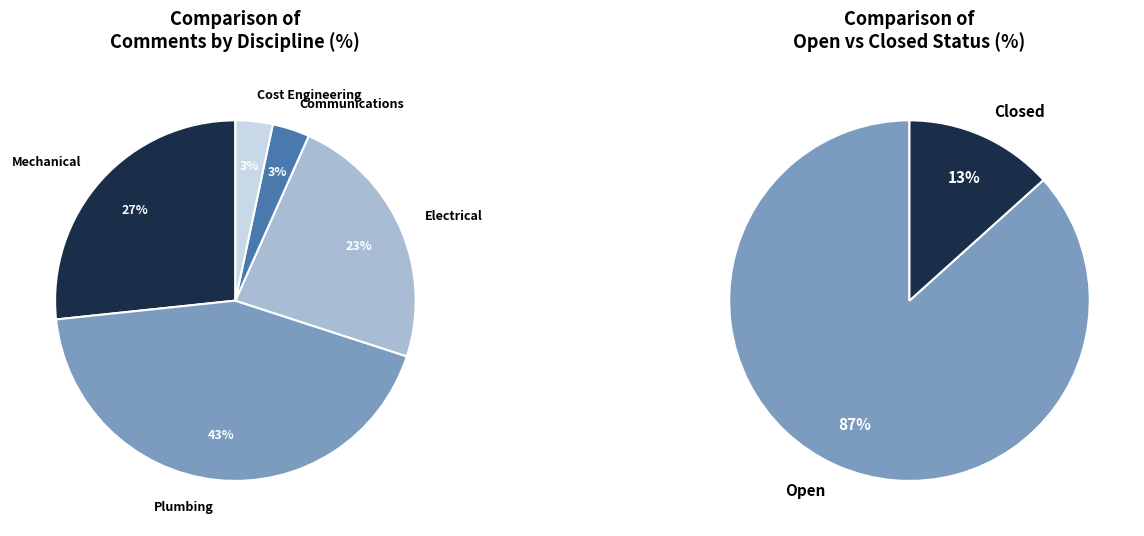

Does any single category account for the majority?

No